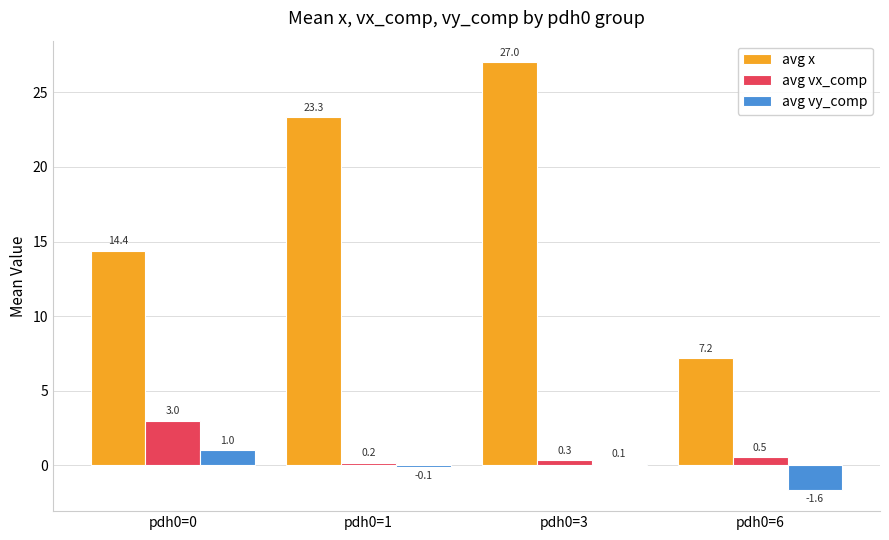

Where does the avg x series first go above 23?

pdh0=1